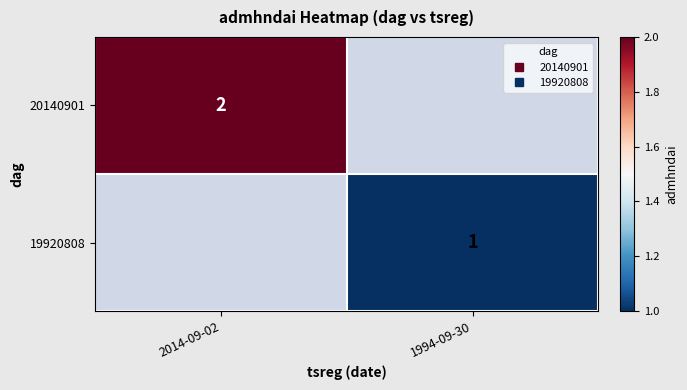

Which category has the lowest value across all series?

1994-09-30